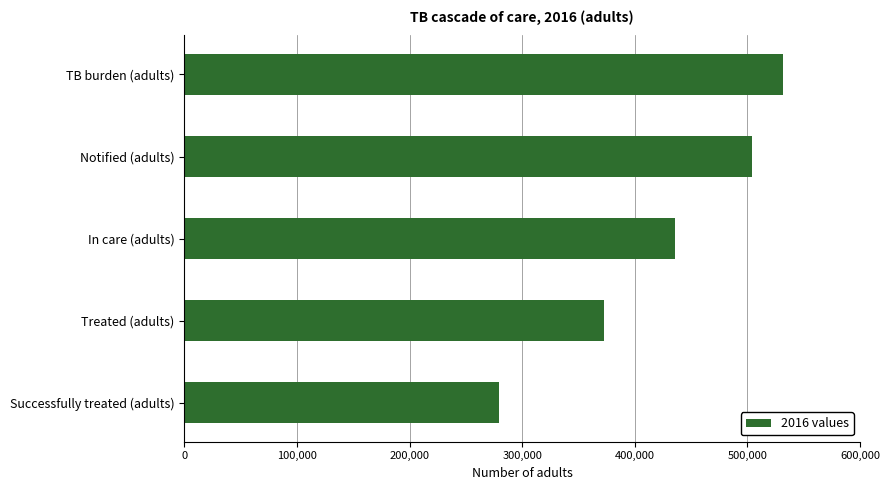

What is the average value?

424879